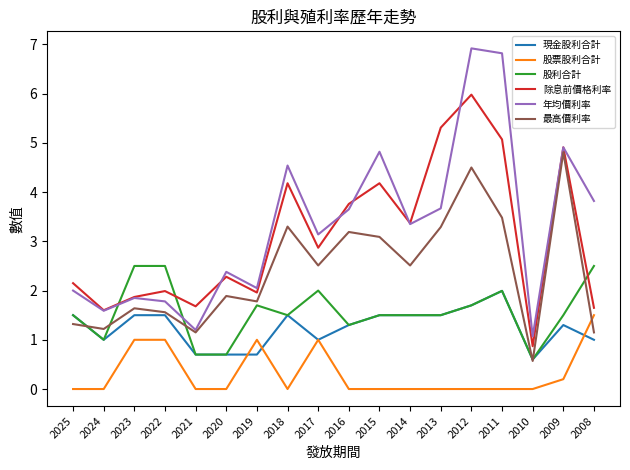

What is the total value across all series at 2015?

15.1